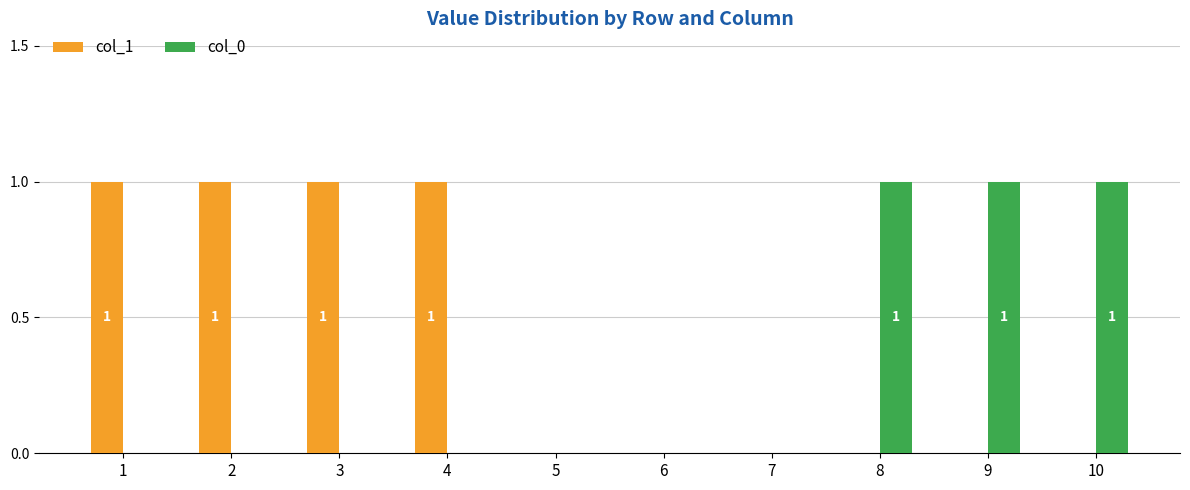

Which series has the largest total across all categories?

col_1